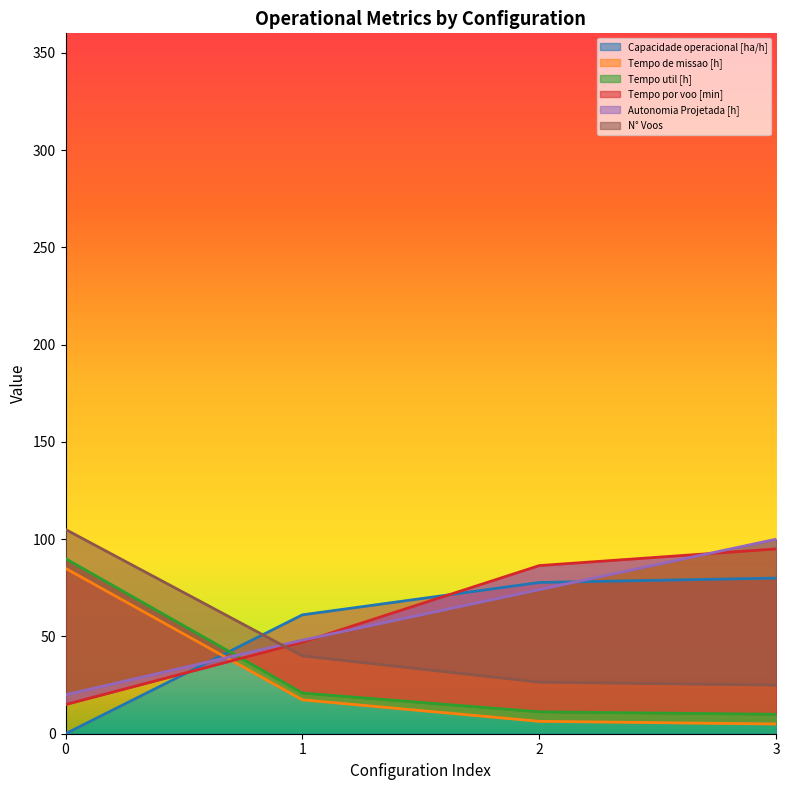

How many lines are shown in the chart?

6